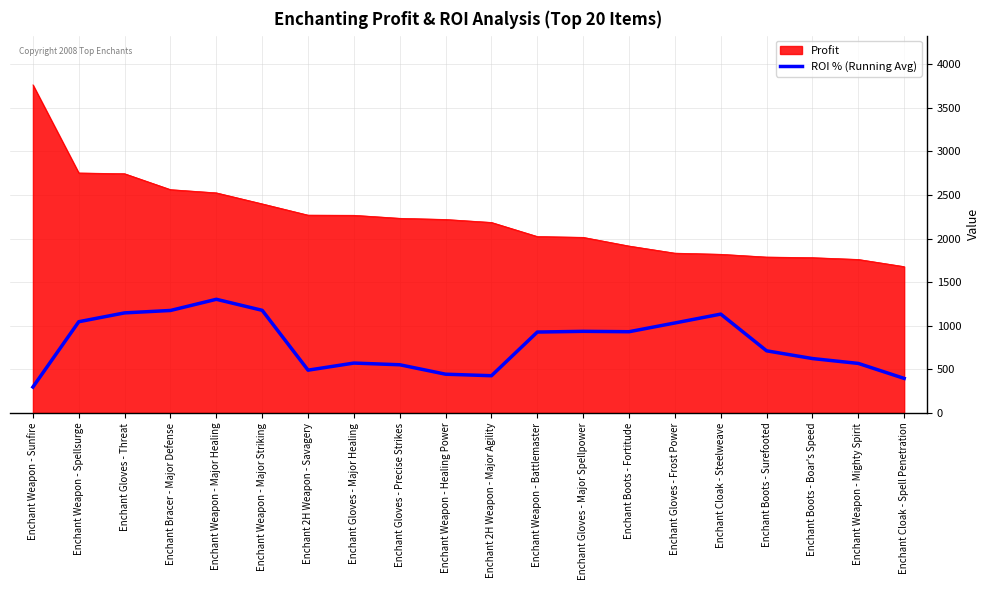

What value does the Profit series have at Enchant Boots - Boar's Speed?

1780.6